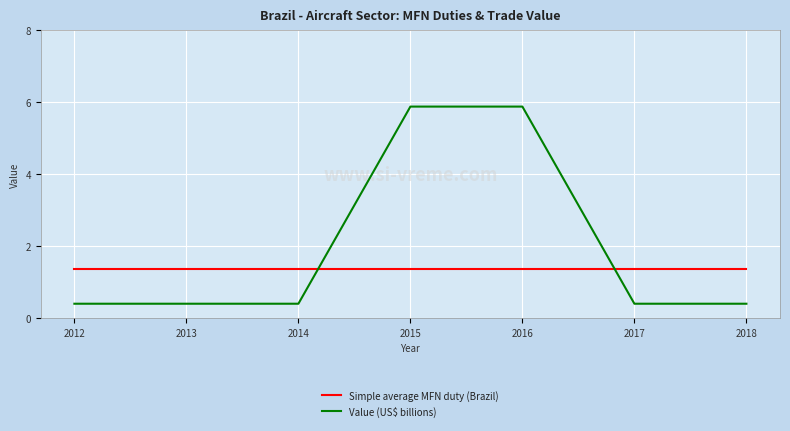

How many times do Simple average MFN duty (Brazil) and Value (US$ billions) cross each other?

2